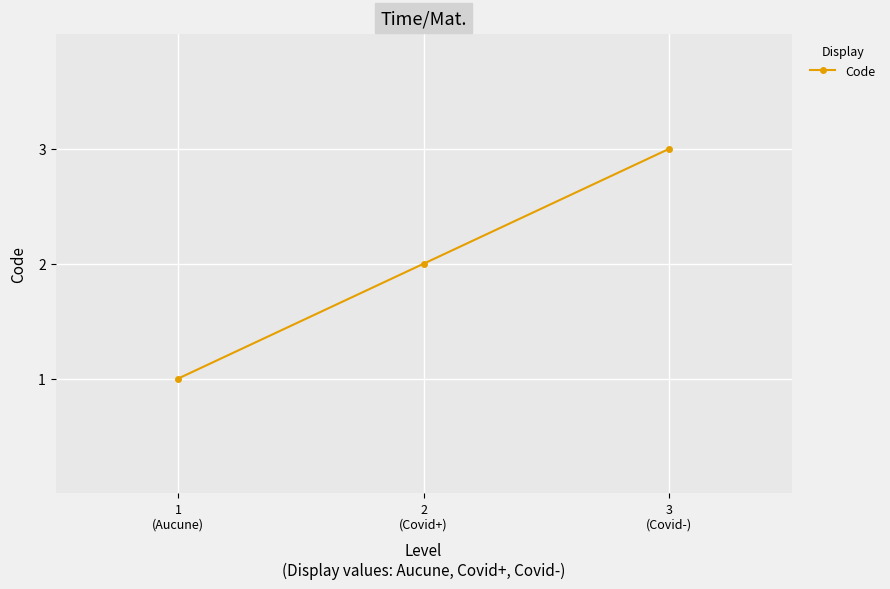

What is the maximum value shown in the chart?

3